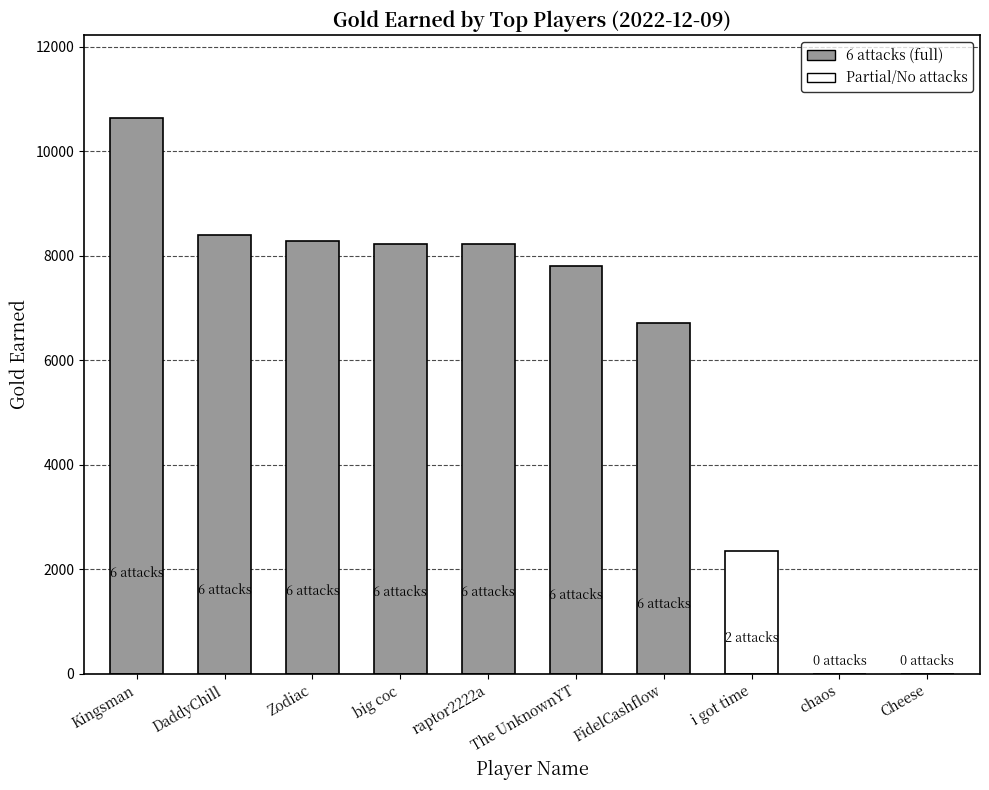

Rank the categories by value from lowest to highest.

chaos, Cheese, i got time, FidelCashflow, The UnknownYT, raptor2222a, big coc, Zodiac, DaddyChill, Kingsman